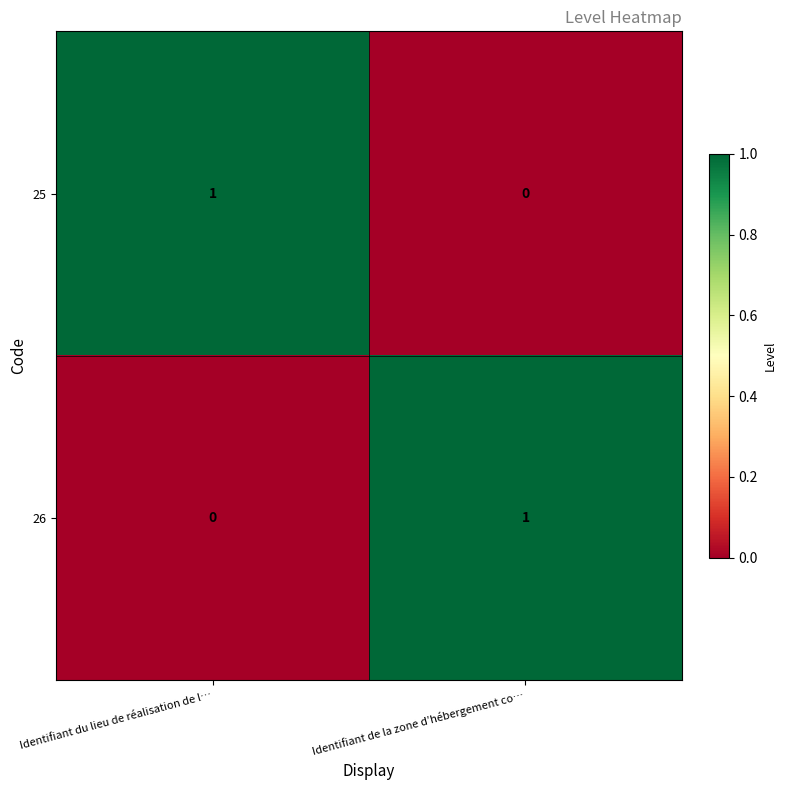

Reading left to right, list all the values displayed in this chart.

25: 1	0
26: 0	1